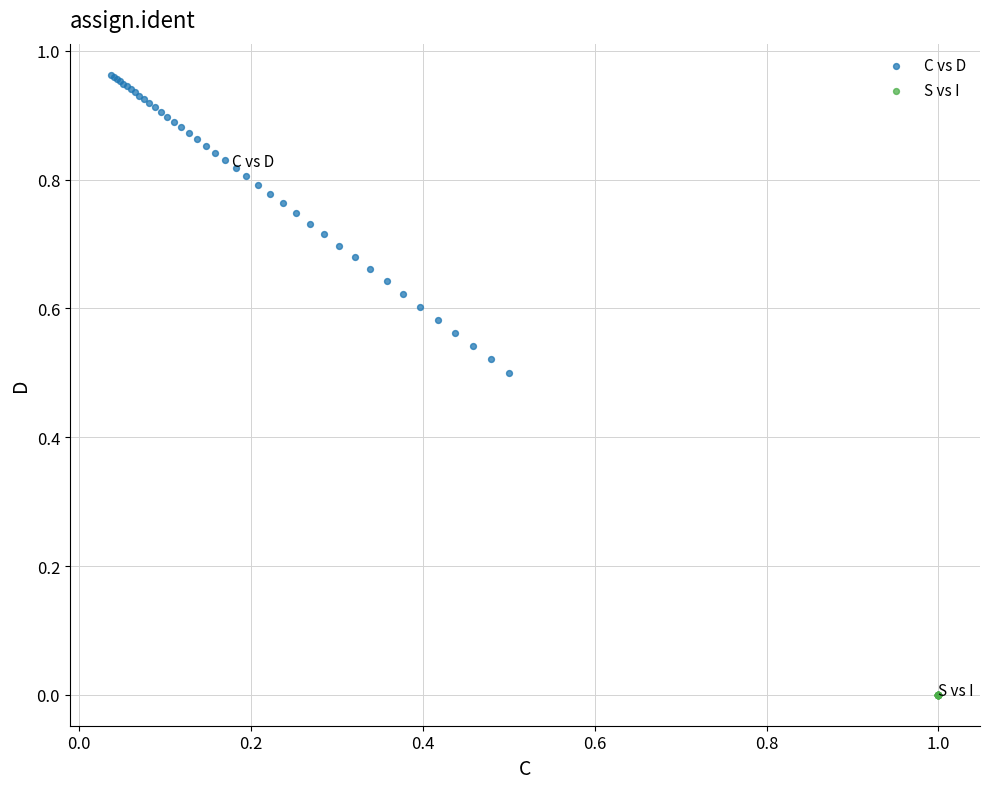

Which series reaches the maximum Y coordinate?

C vs D